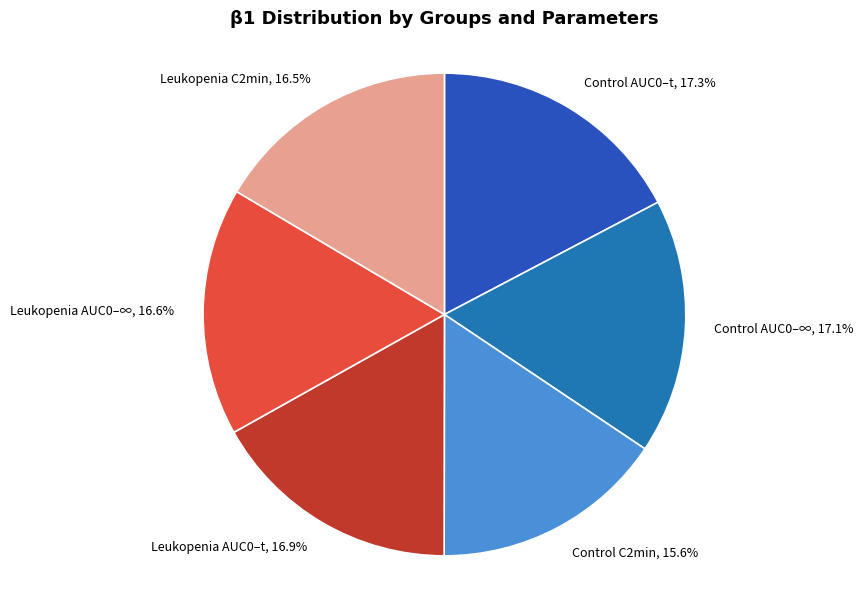

How many segments does this pie chart have?

6